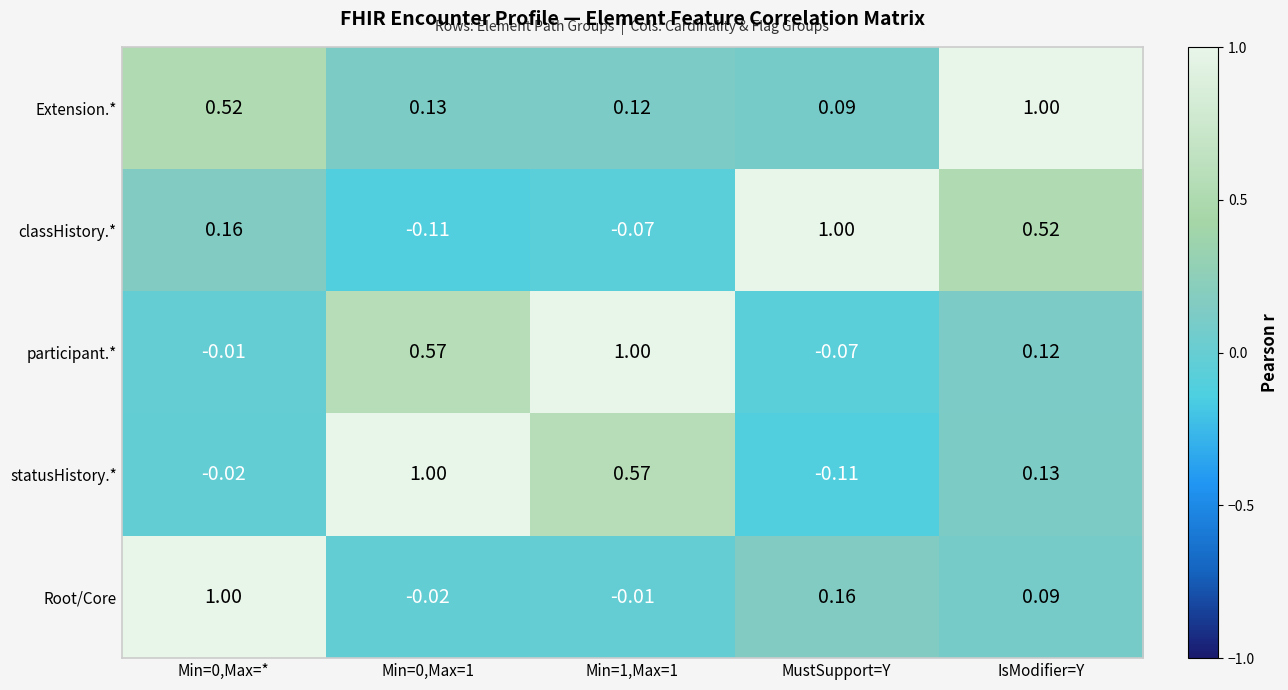

What is the spread (max minus min) of values at Min=1,Max=1?

1.1